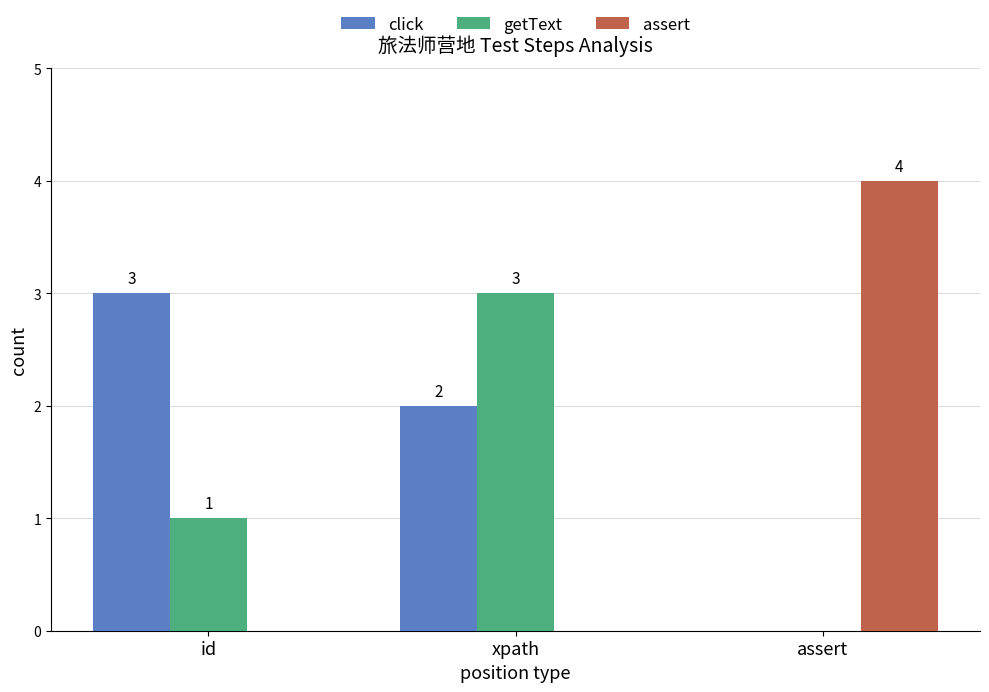

Count the number of data series in this chart.

3